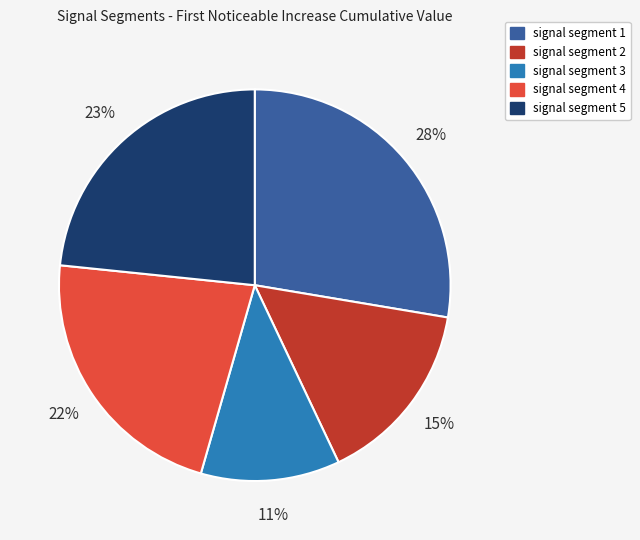

What percentage is the signal segment 4 slice, to the nearest percent?

22%